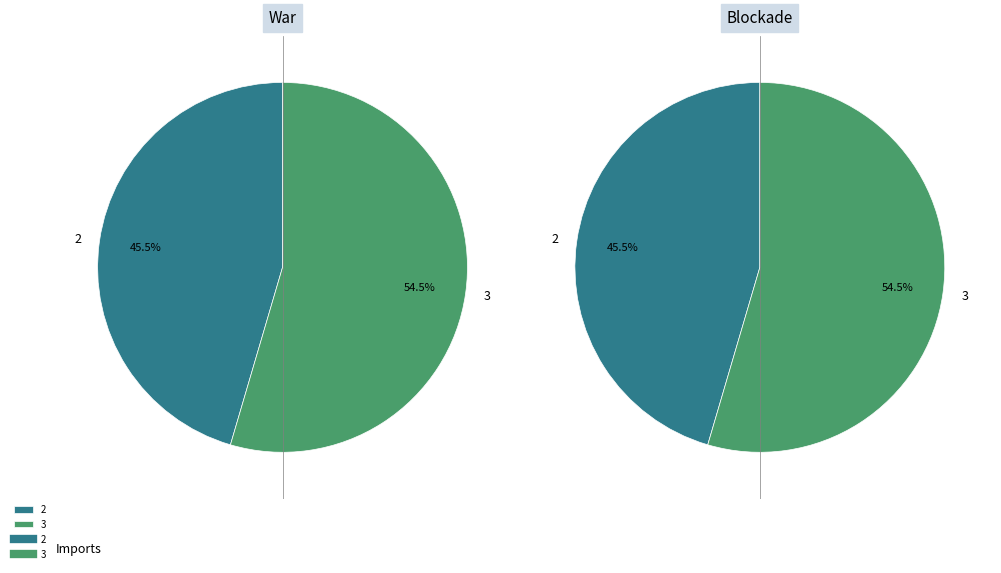

Count the number of slices in the pie.

2